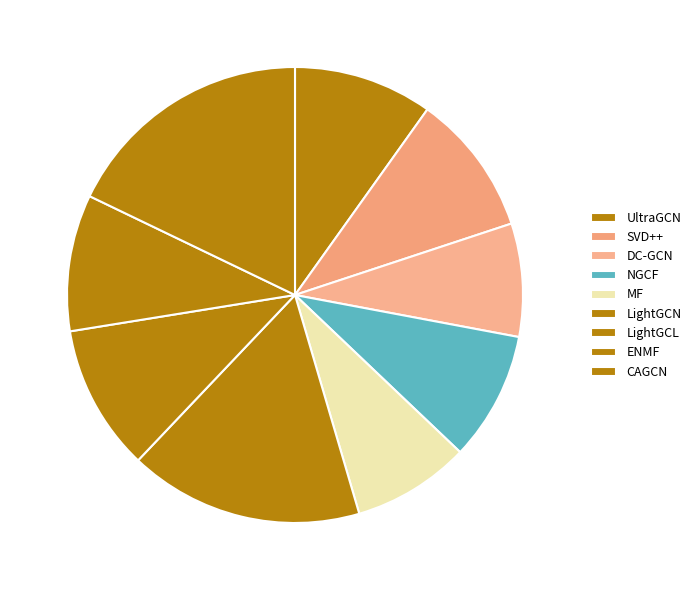

Which slice is the smallest?

DC-GCN